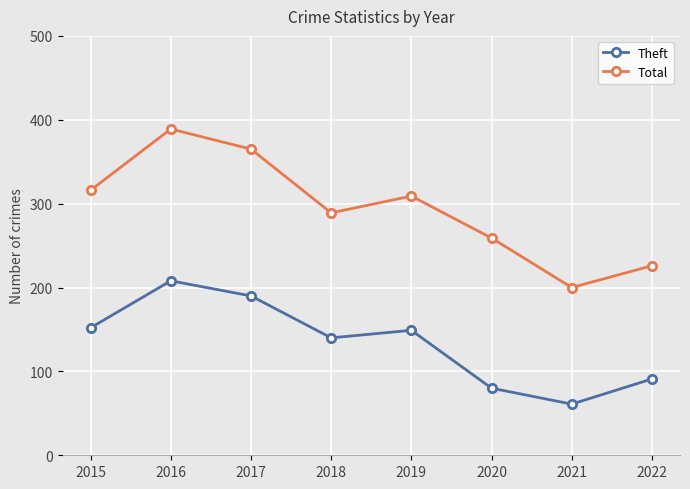

True or false: Theft and Total intersect in this chart.

False